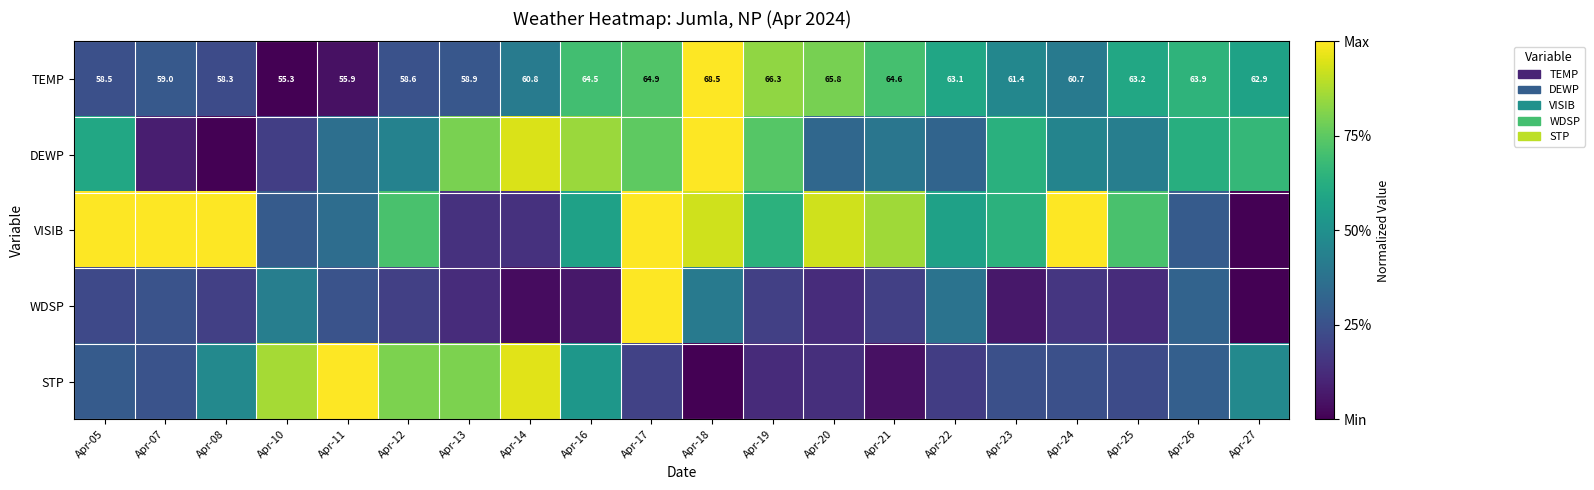

Rank the series by their maximum value, from highest to lowest.

TEMP, DEWP, VISIB, WDSP, STP